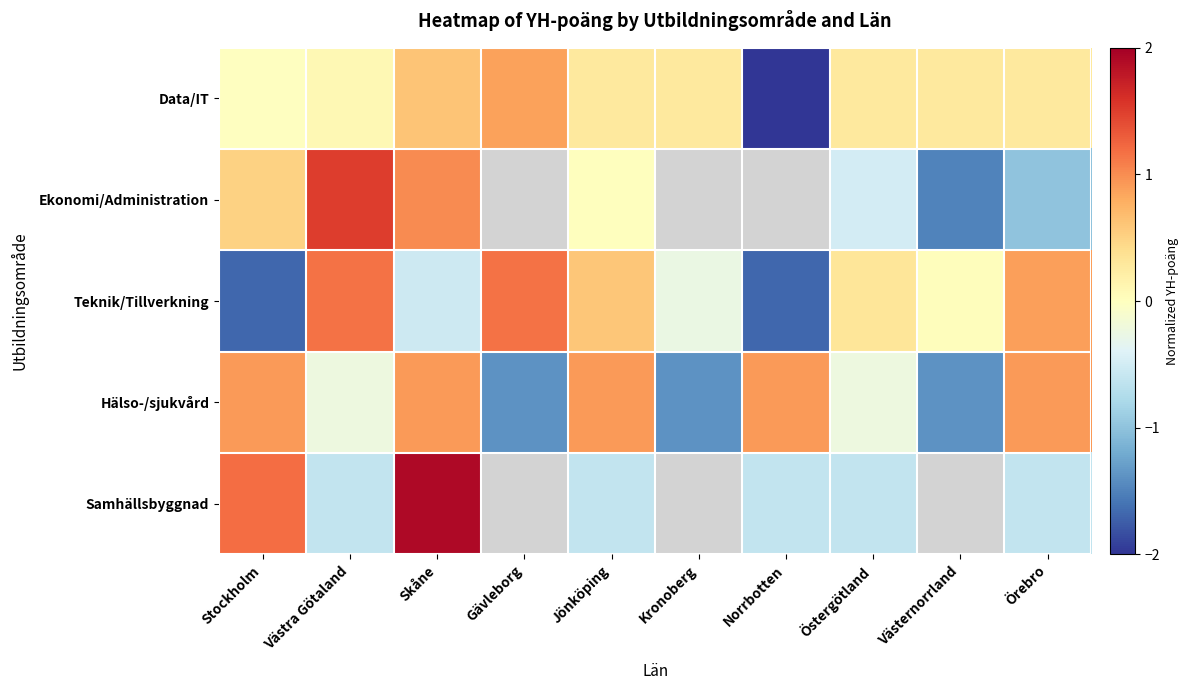

What is the minimum value for Ekonomi/Administration?

-1.5